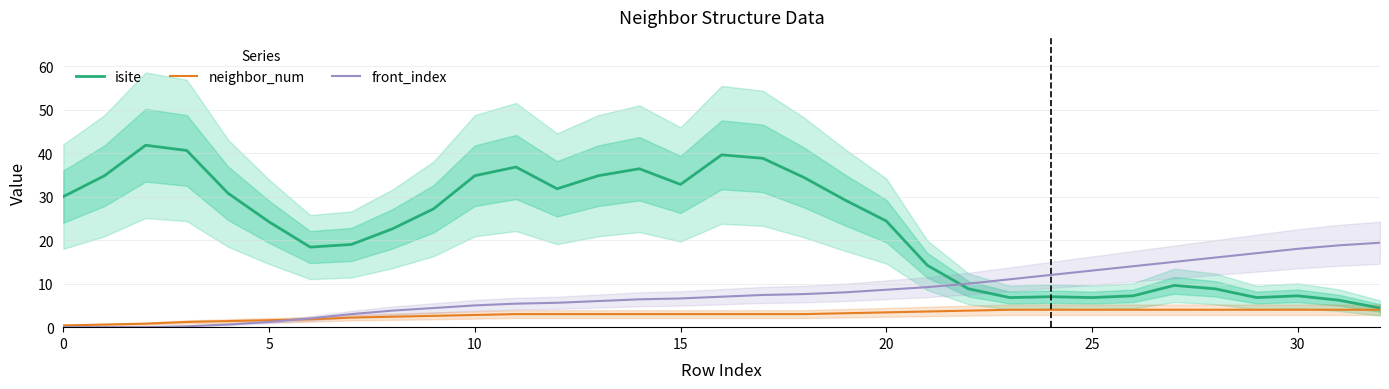

True or false: front_index and isite intersect in this chart.

True